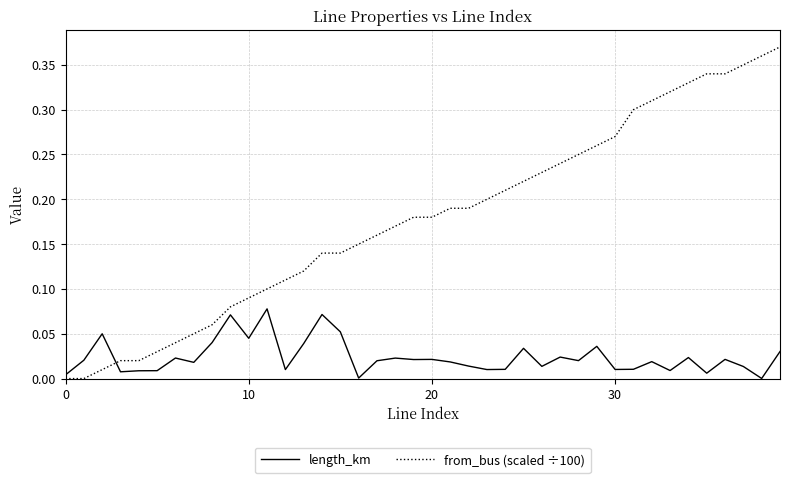

Which series has the largest total across all categories?

from_bus (scaled ÷100)